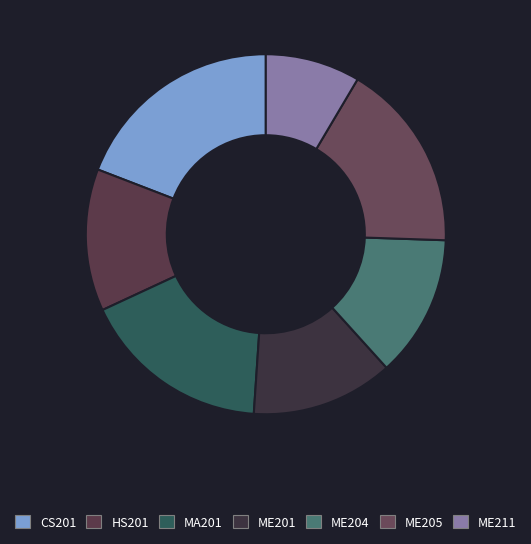

To the nearest percent, what is the difference between the largest and smallest slice percentages?

11%